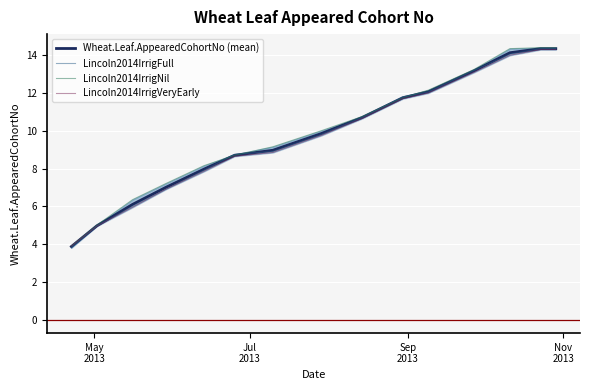

What is the lowest value of the Lincoln2014IrrigFull series?

3.8